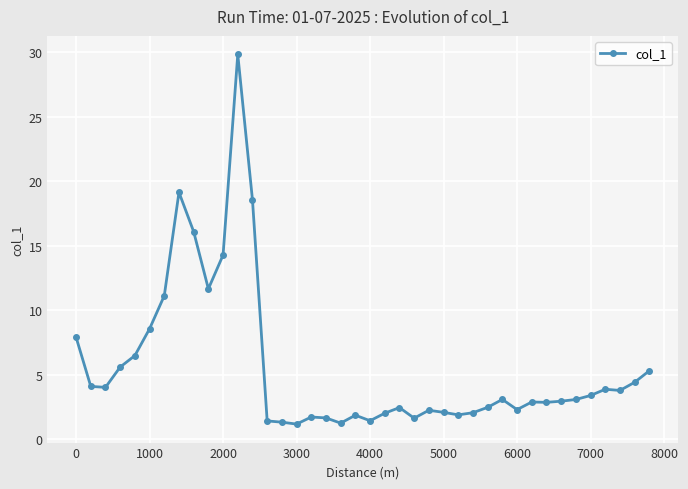

What is the difference between the second highest and minimum values?

17.9